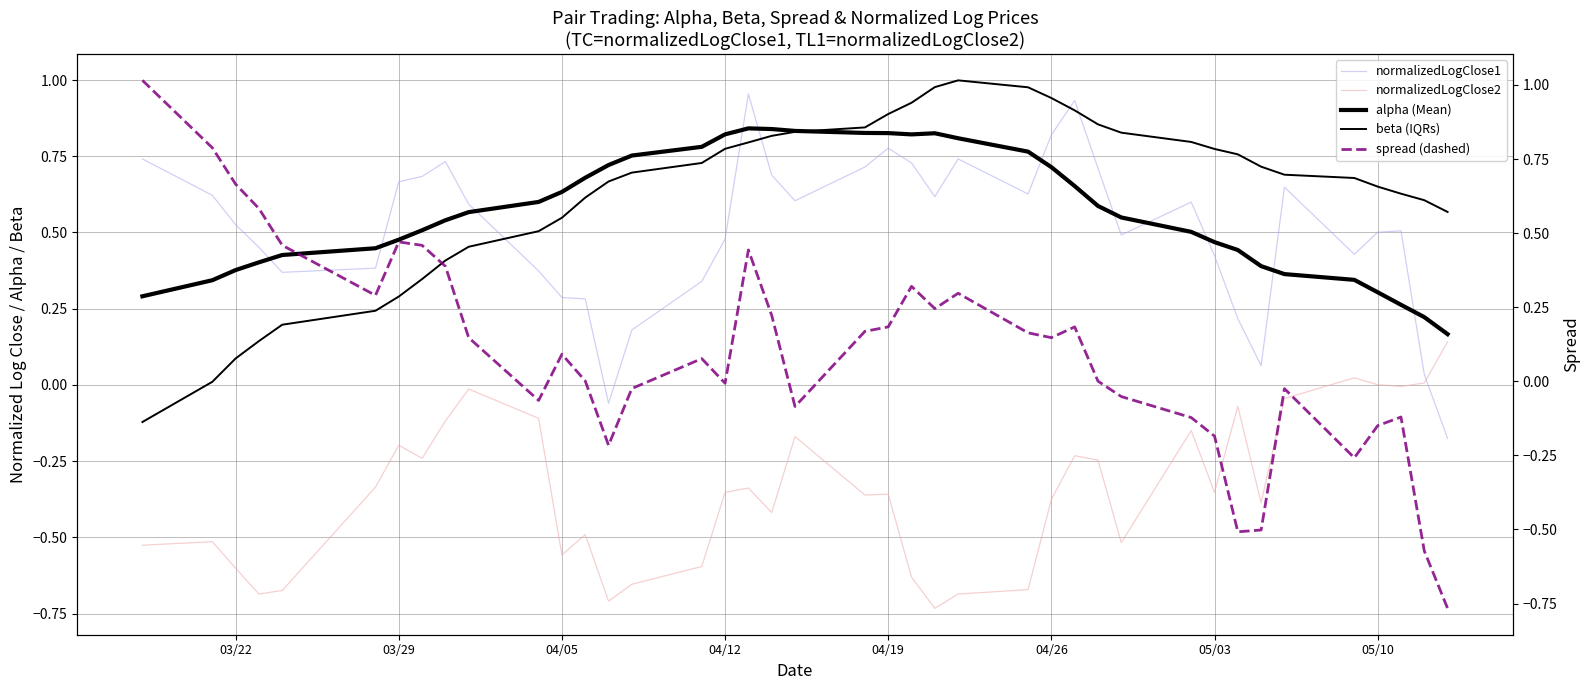

Which series ends up on top after the final intersection of normalizedLogClose1 and beta (IQRs)?

beta (IQRs)